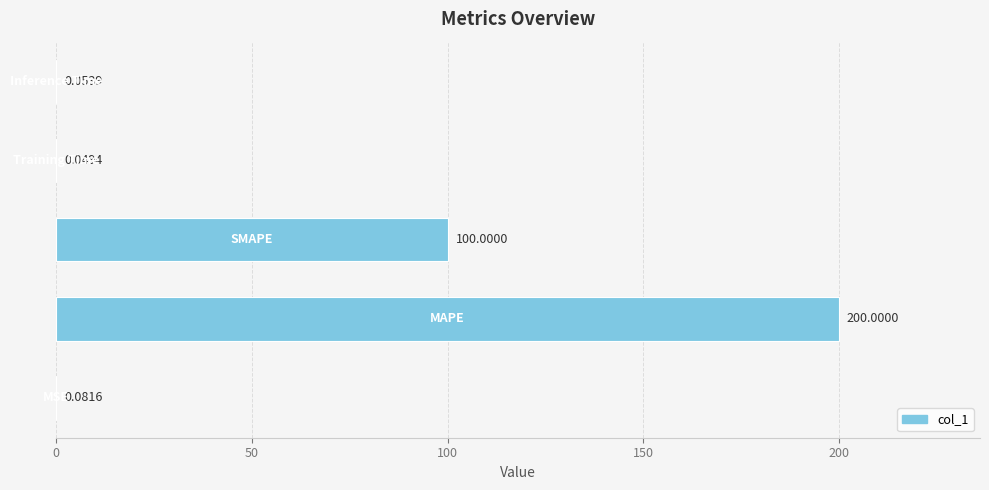

What is the sum of all values?

300.2